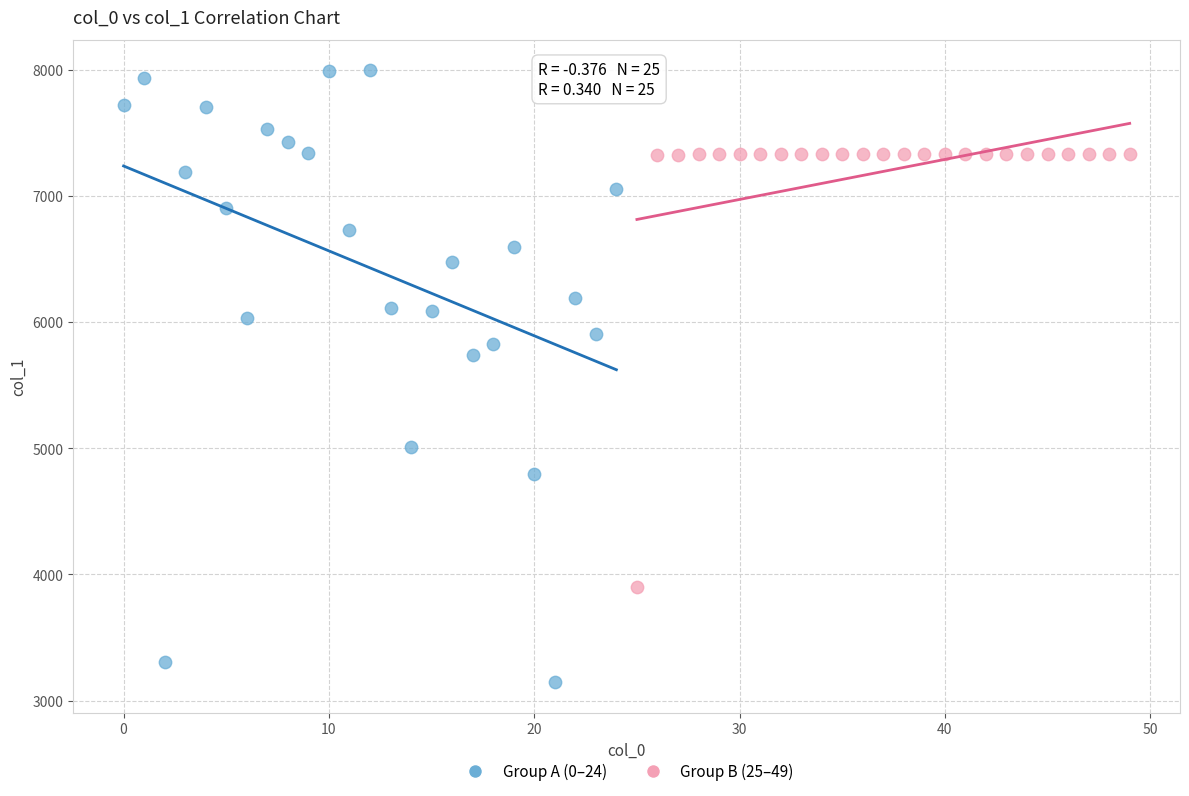

What are all the series names shown in the legend?

Group A (0–24), Group B (25–49)